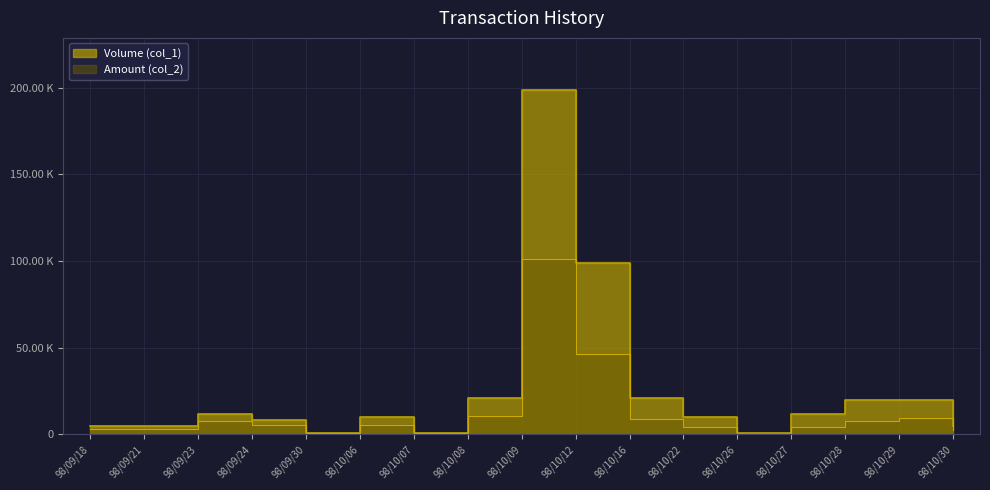

List the labels in order of Amount (col_2) value, largest first.

98/10/09, 98/10/12, 98/10/08, 98/10/29, 98/10/16, 98/10/28, 98/09/23, 98/09/24, 98/10/06, 98/10/27, 98/10/22, 98/09/18, 98/09/21, 98/10/30, 98/09/30, 98/10/07, 98/10/26